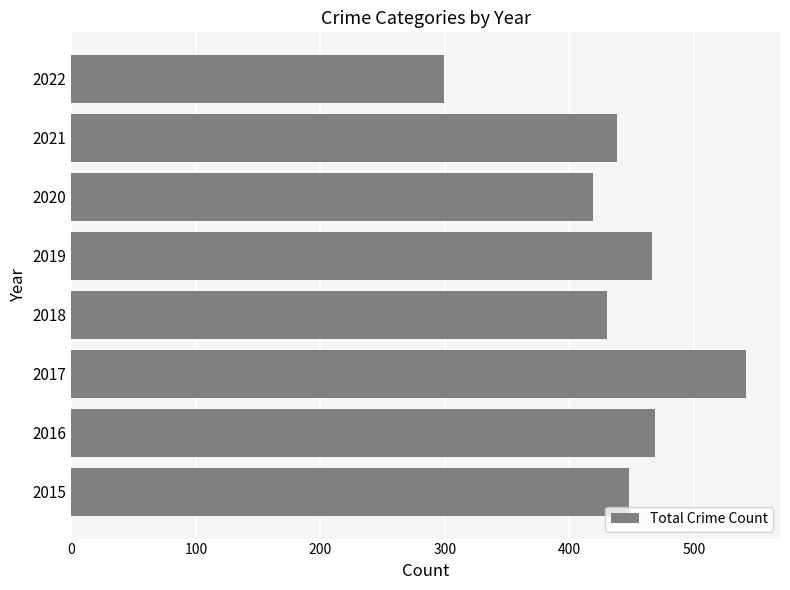

Approximately how many times larger is the value at 2022 compared to 2017?

0.6